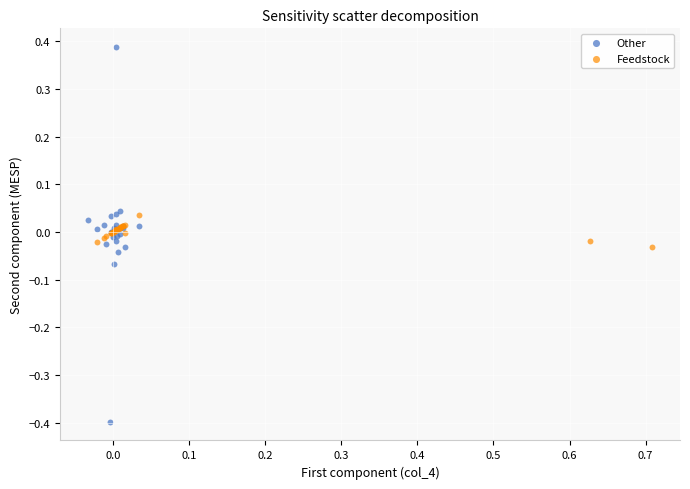

Which series reaches the minimum Y coordinate?

Other